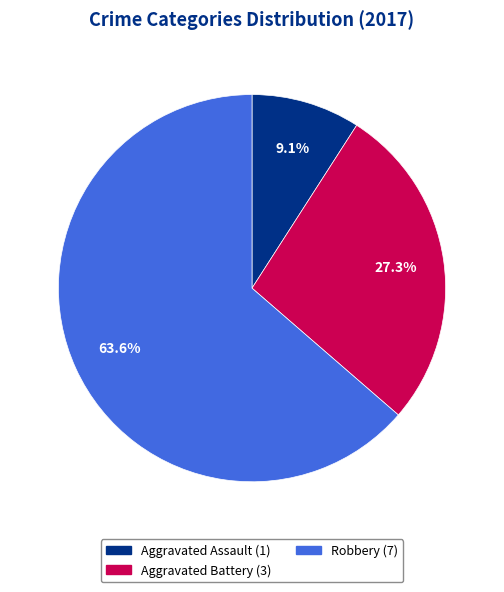

Is there any slice that represents more than half of the pie?

Yes